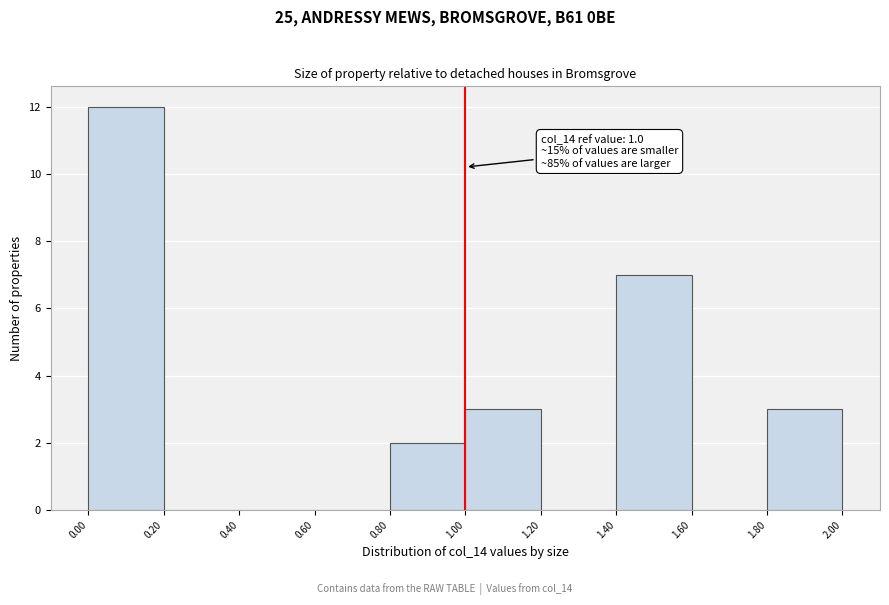

Which range on the x-axis has the tallest bar?

0.00 to 0.20